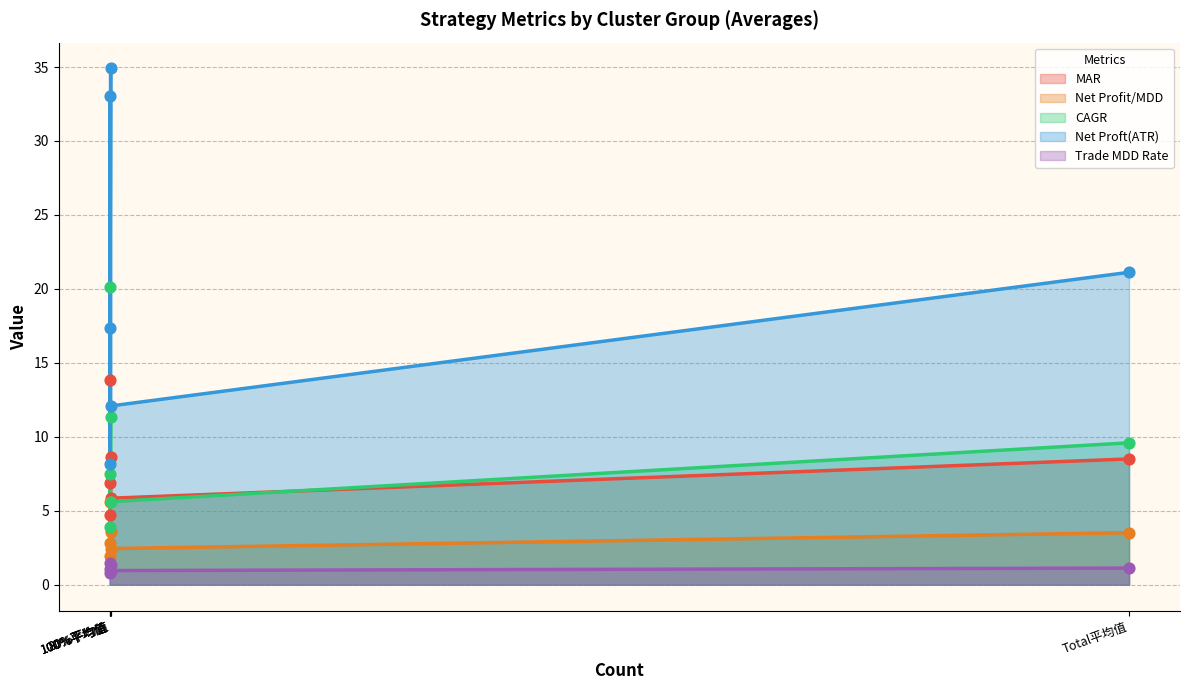

At which category is the sum across all series the highest?

20%平均值